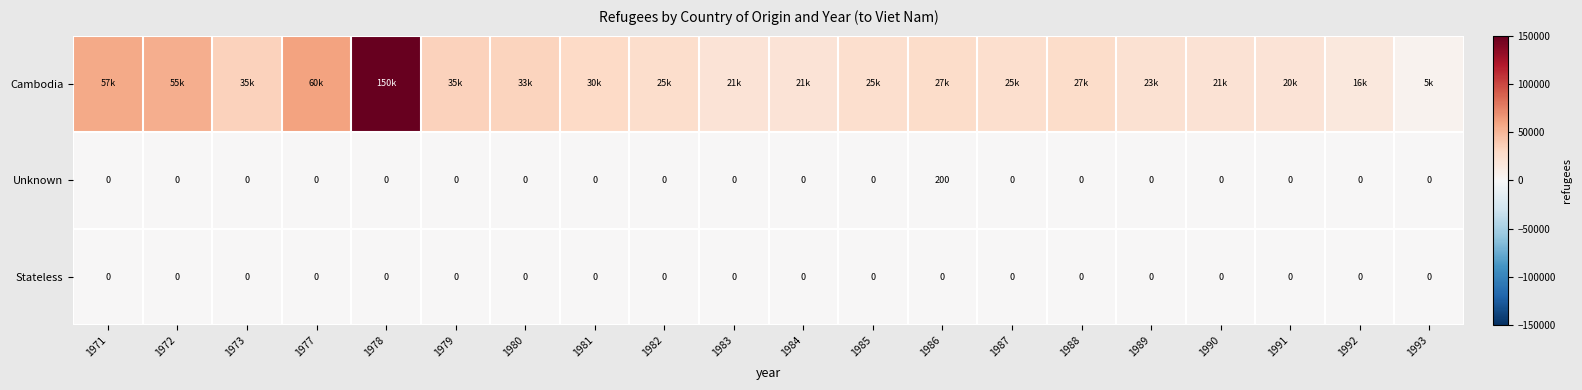

Which label corresponds to the smallest value in the chart?

1971